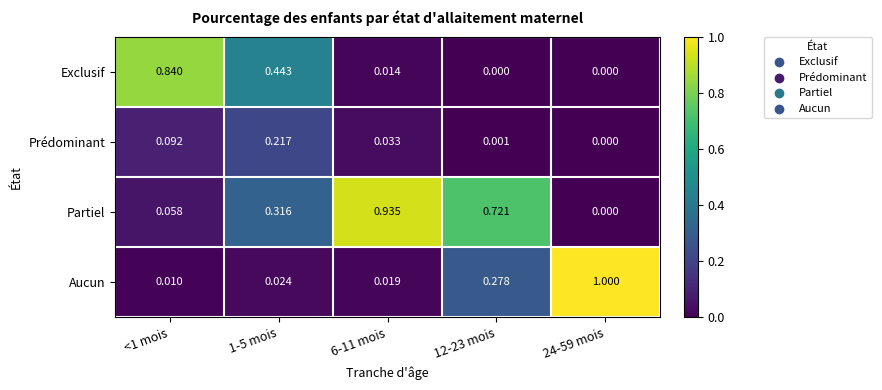

Which series has the widest spread of values?

Aucun